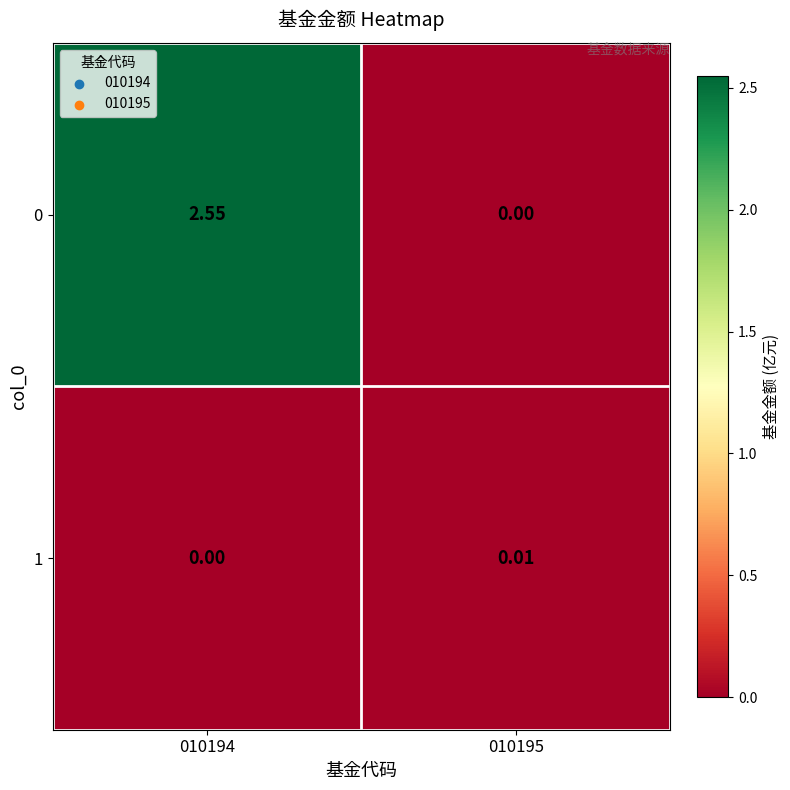

Reading right to left, extract all data points from this chart.

0: 010195=0.0	010194=2.5
1: 010195=0.0	010194=0.0